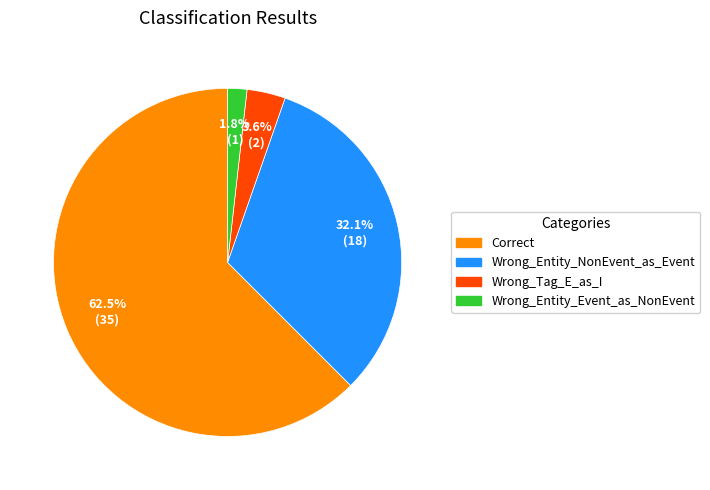

What percentage is NOT represented by Wrong_Tag_E_as_I?

96.4%